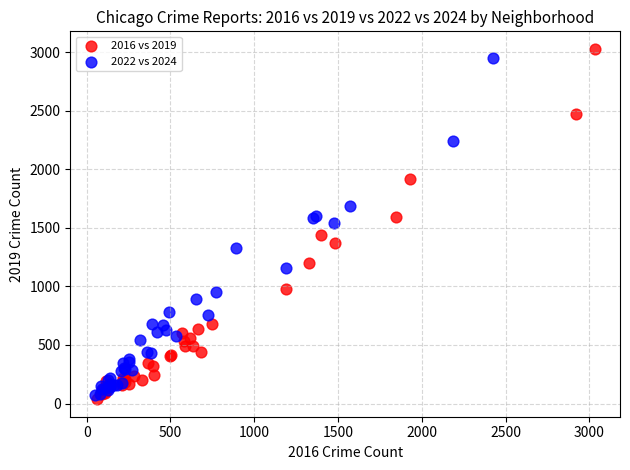

What are all the series names shown in the legend?

2016 vs 2019, 2022 vs 2024